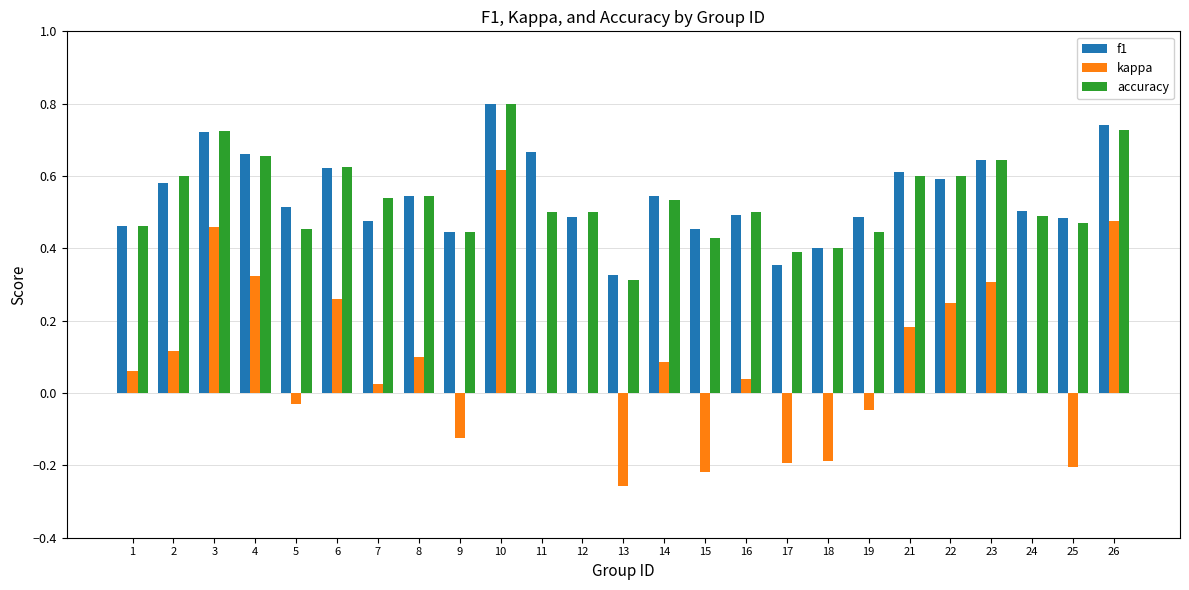

What is the sum of the accuracy values at 14 and 26?

1.3